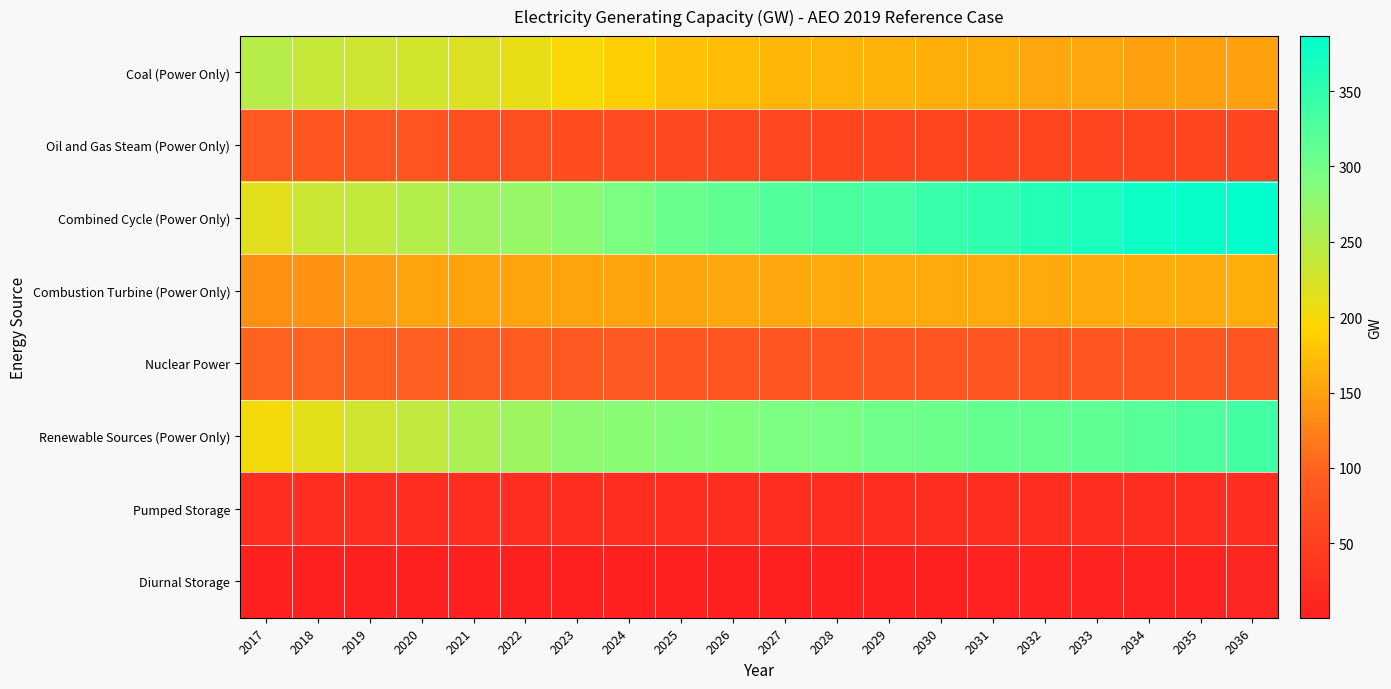

What is the total value across all series at 2024?

1090.2